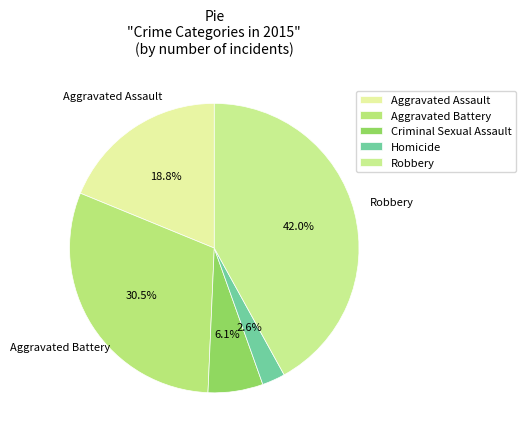

Is there any slice that represents more than half of the pie?

No